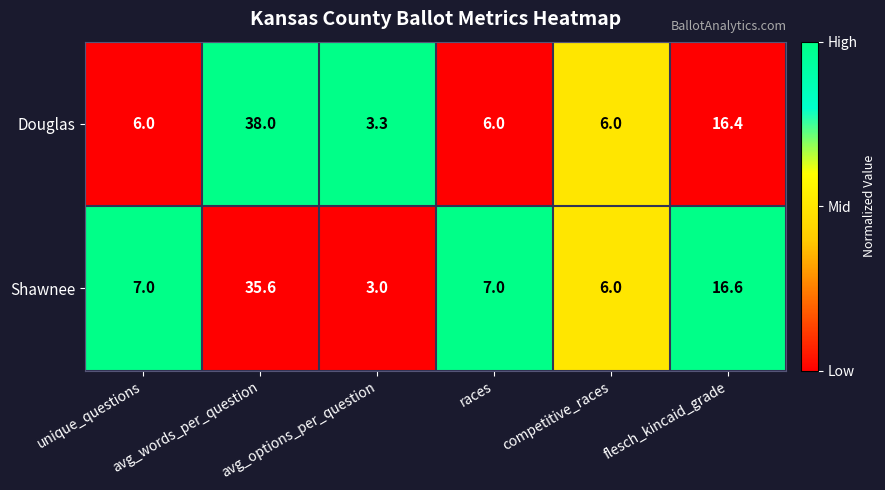

Which series has the largest total across all categories?

Douglas